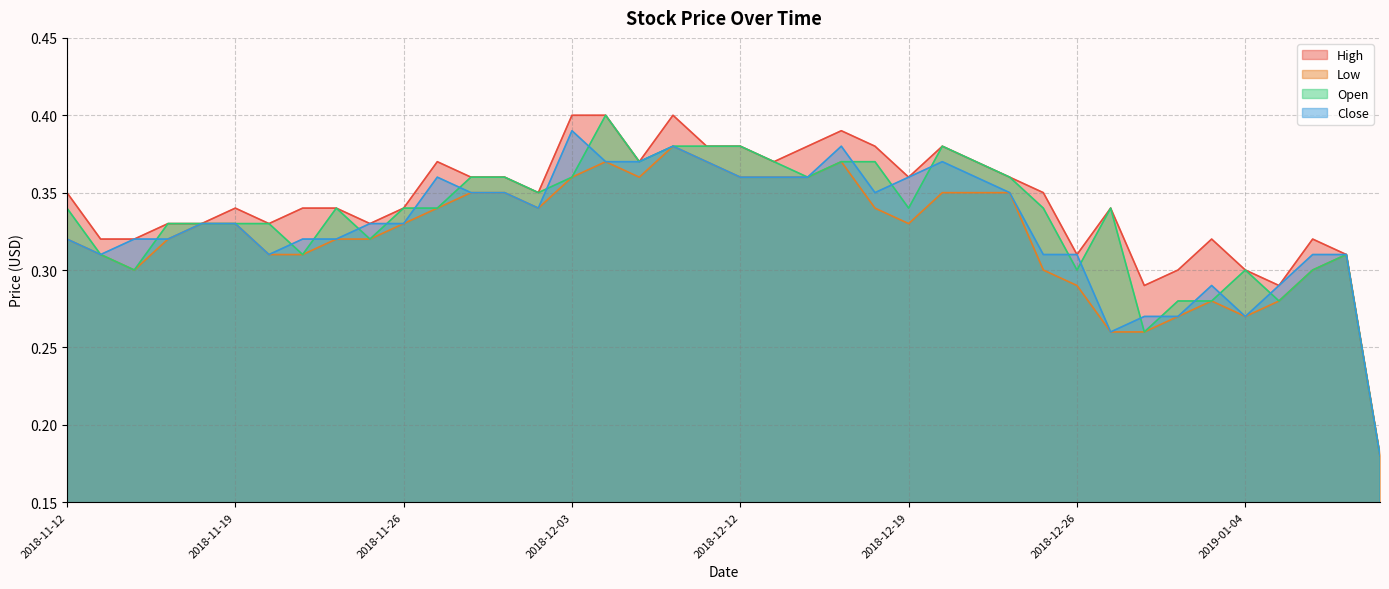

How many Open values are between 0 and 1?

40